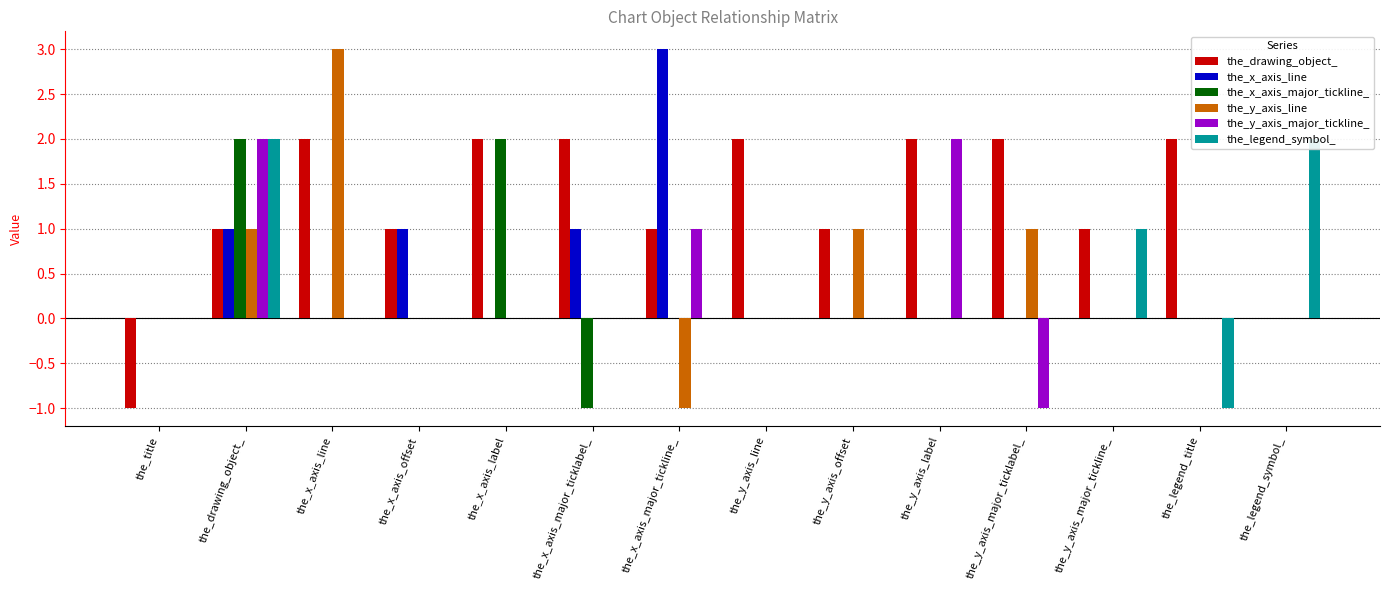

Rank the categories by the_x_axis_major_tickline_ value from highest to lowest.

the_drawing_object_, the_x_axis_label, the_title, the_x_axis_line, the_x_axis_offset, the_x_axis_major_tickline_, the_y_axis_line, the_y_axis_offset, the_y_axis_label, the_y_axis_major_ticklabel_, the_y_axis_major_tickline_, the_legend_title, the_legend_symbol_, the_x_axis_major_ticklabel_